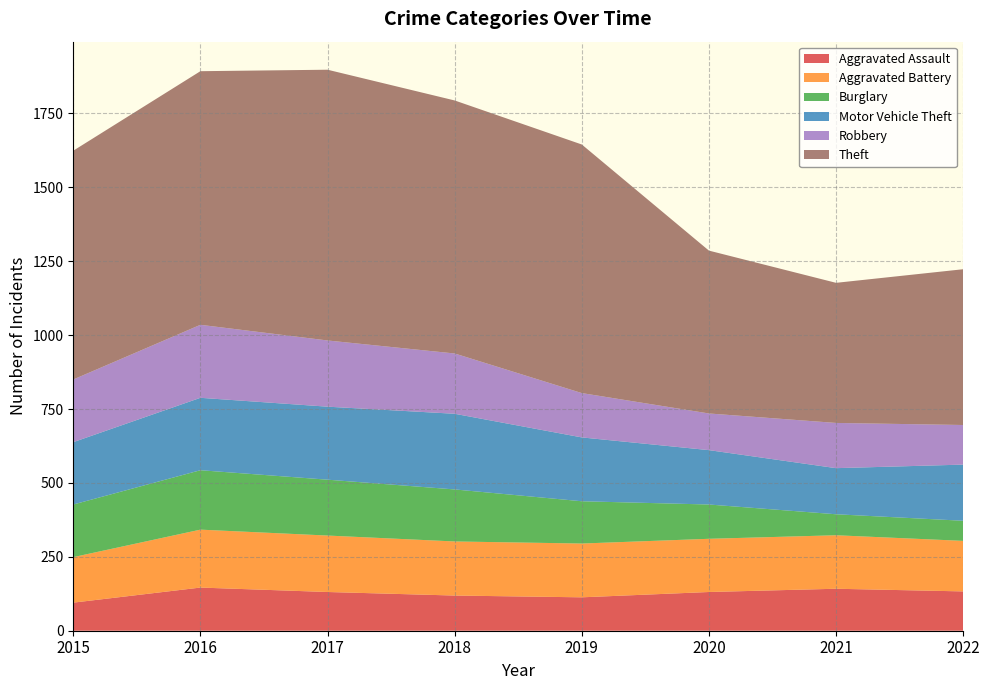

Reading left to right, list all the values displayed in this chart.

Aggravated Assault: 2015=95	2016=146	2017=131	2018=119	2019=113	2020=131	2021=142	2022=133
Aggravated Battery: 2015=154	2016=196	2017=191	2018=183	2019=182	2020=180	2021=181	2022=171
Burglary: 2015=178	2016=201	2017=189	2018=176	2019=143	2020=116	2021=71	2022=68
Motor Vehicle Theft: 2015=211	2016=245	2017=247	2018=256	2019=216	2020=184	2021=156	2022=190
Robbery: 2015=212	2016=247	2017=224	2018=204	2019=150	2020=124	2021=153	2022=134
Theft: 2015=774	2016=858	2017=916	2018=856	2019=841	2020=551	2021=474	2022=527